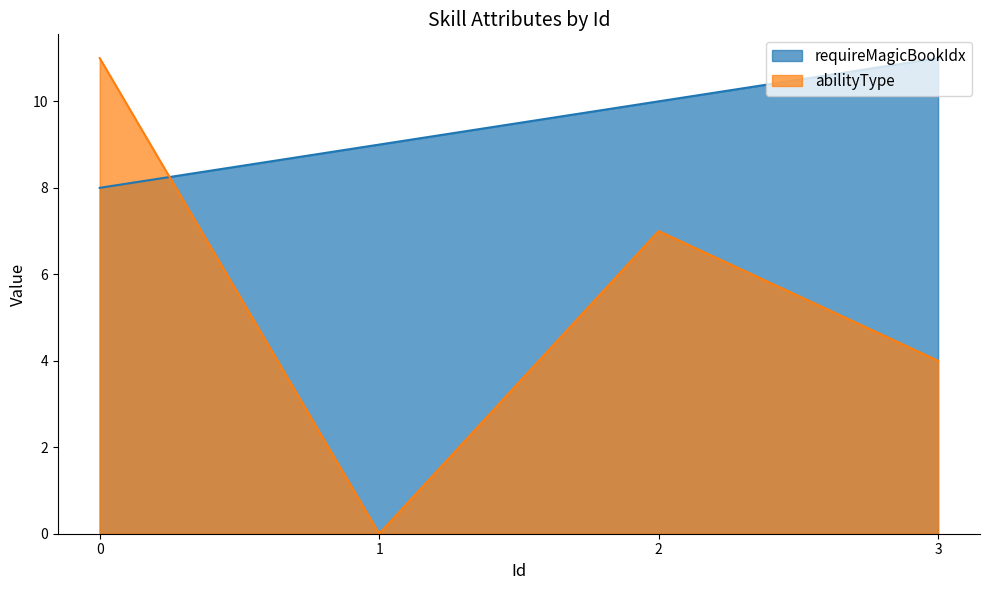

How many abilityType values are between 4 and 11?

3